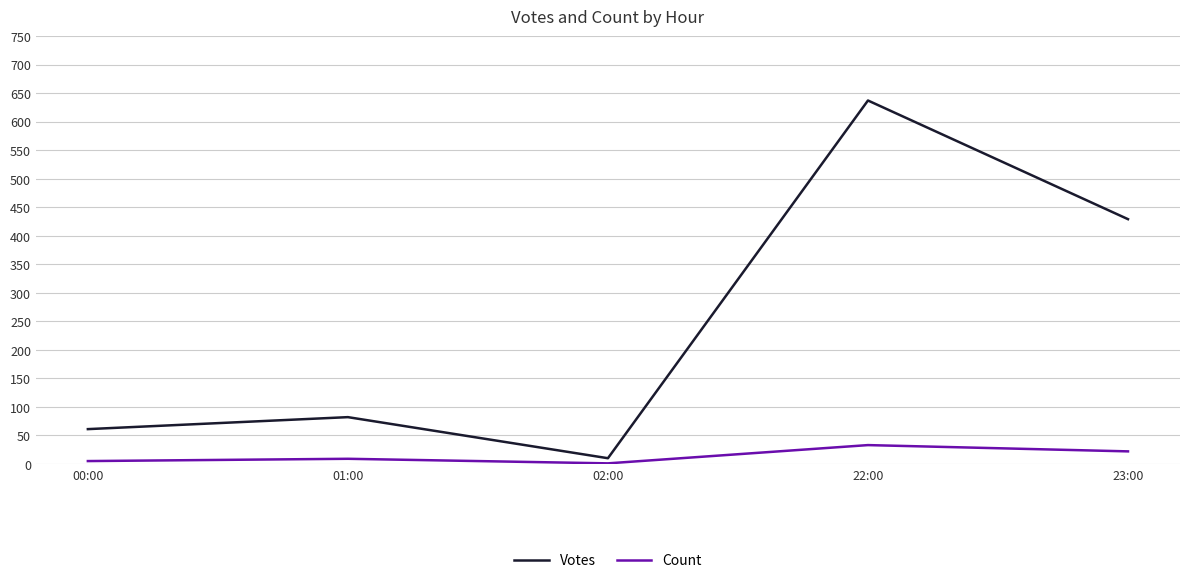

Where is Count nearest to the value 17?

23:00